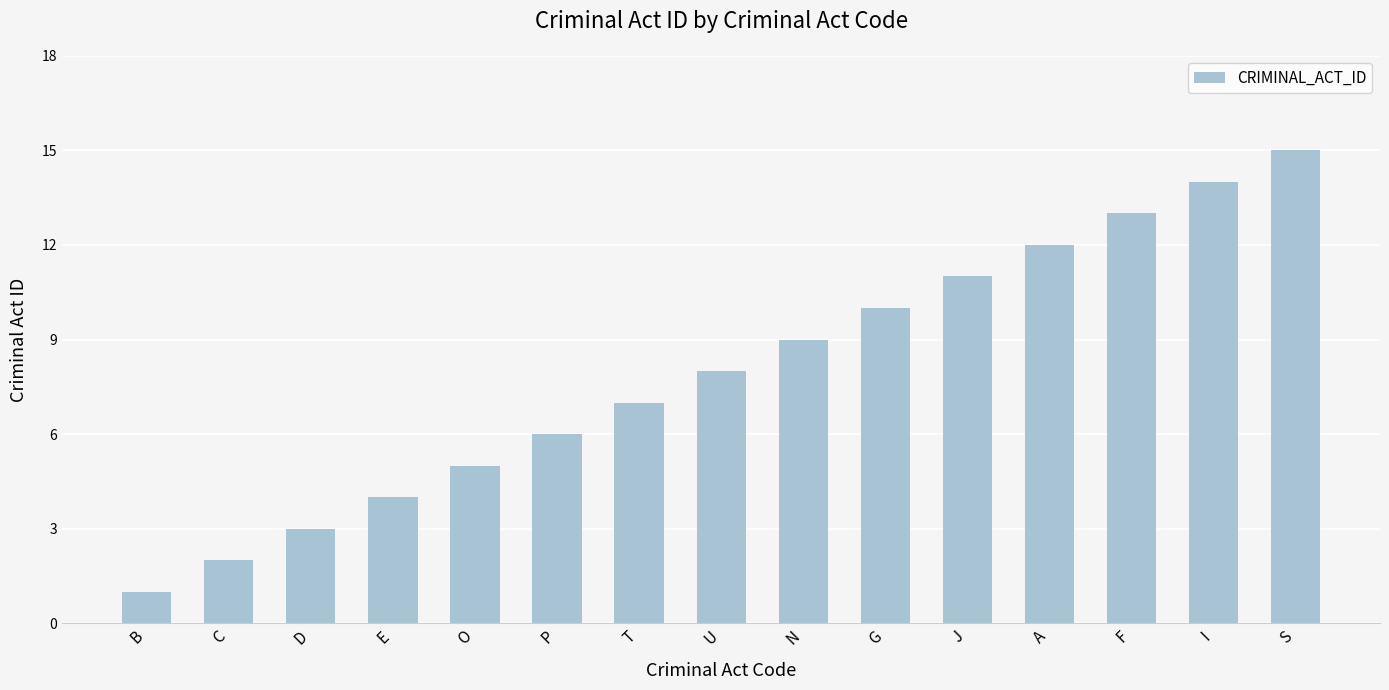

True or false: the data shows 11 at T.

False